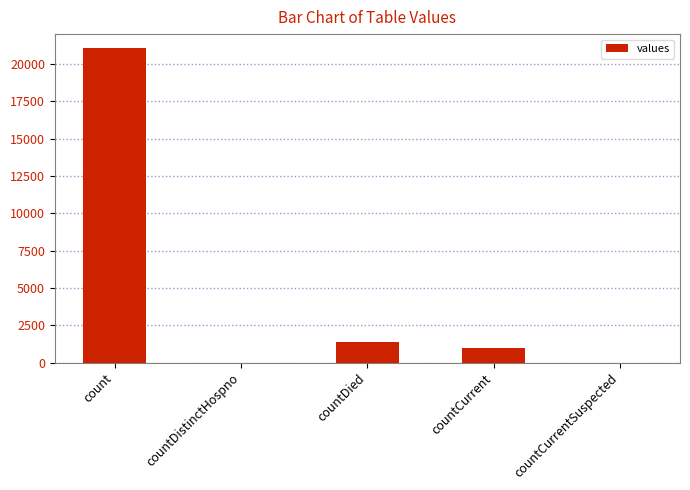

Reading left to right, what are all the values shown in this chart?

count=21050	countDistinctHospno=0	countDied=1405	countCurrent=1006	countCurrentSuspected=0